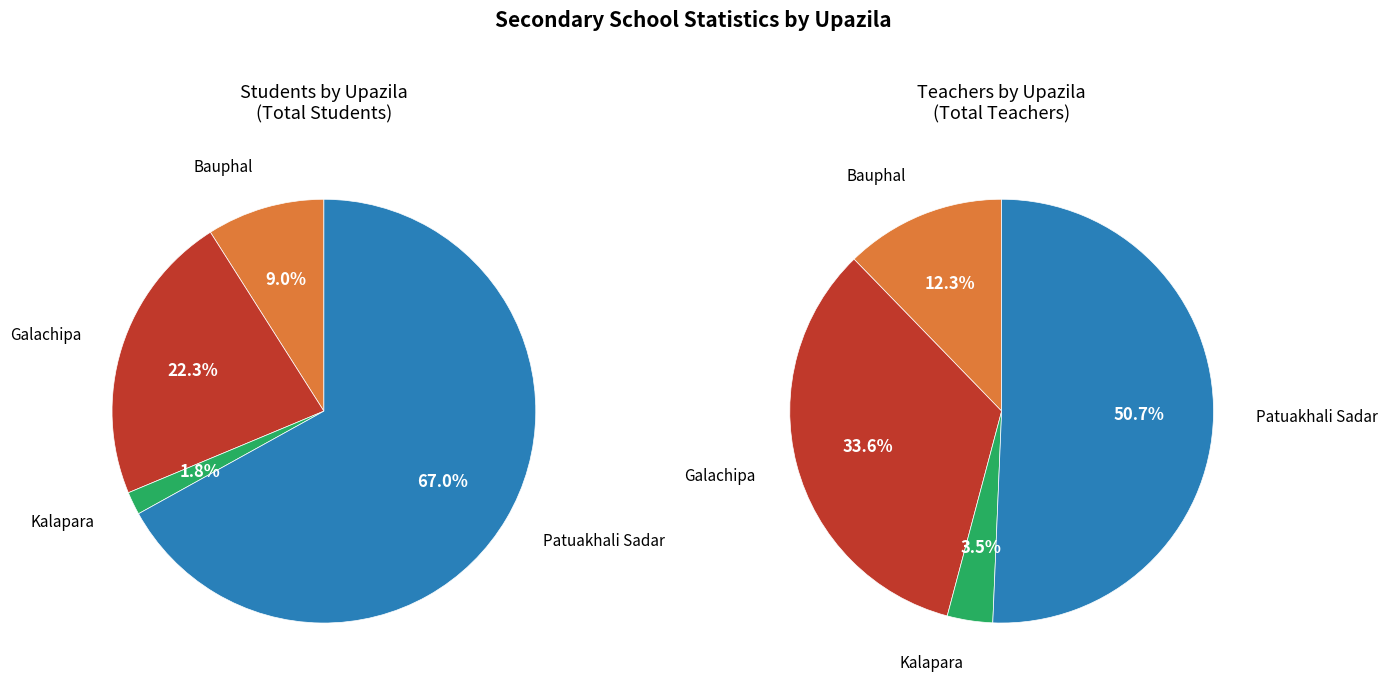

Which slice is the smallest?

Kalapara